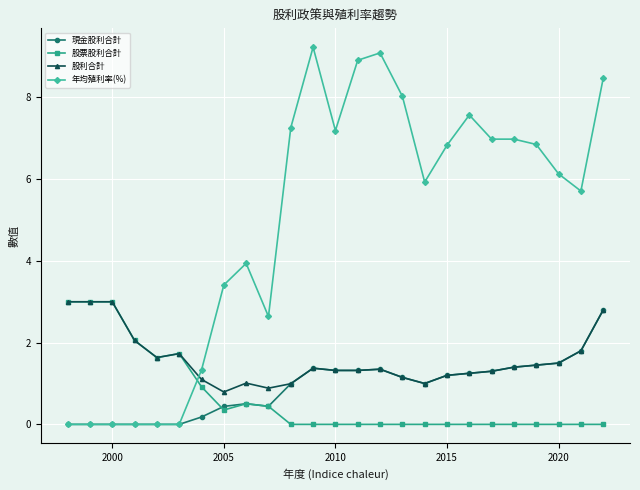

How many times do 股利合計 and 年均殖利率(%) cross each other?

1